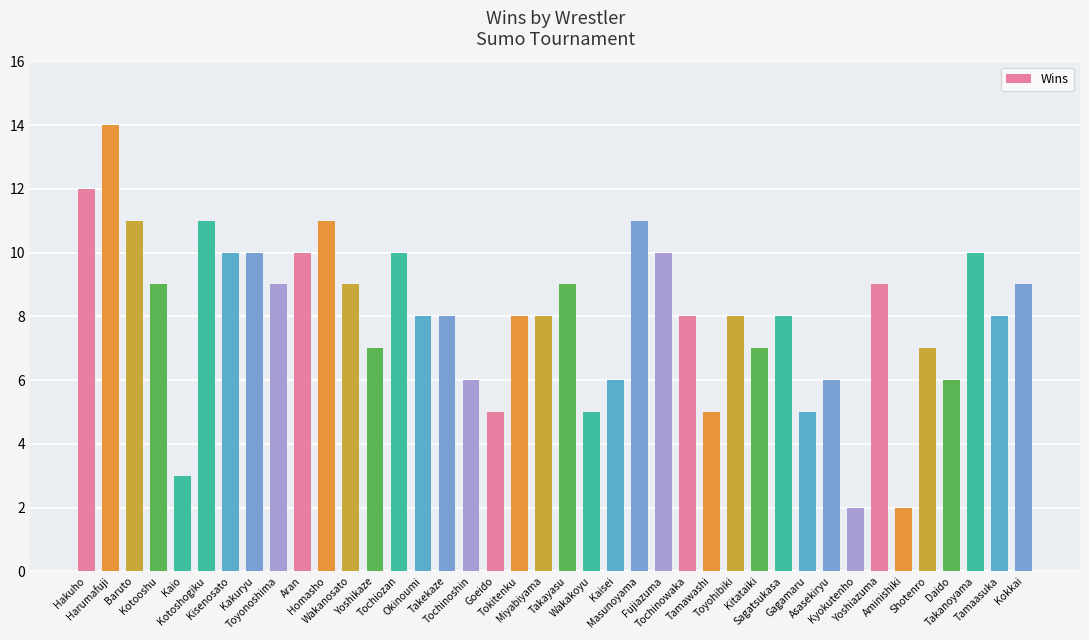

Does the chart contain stacked bars?

No